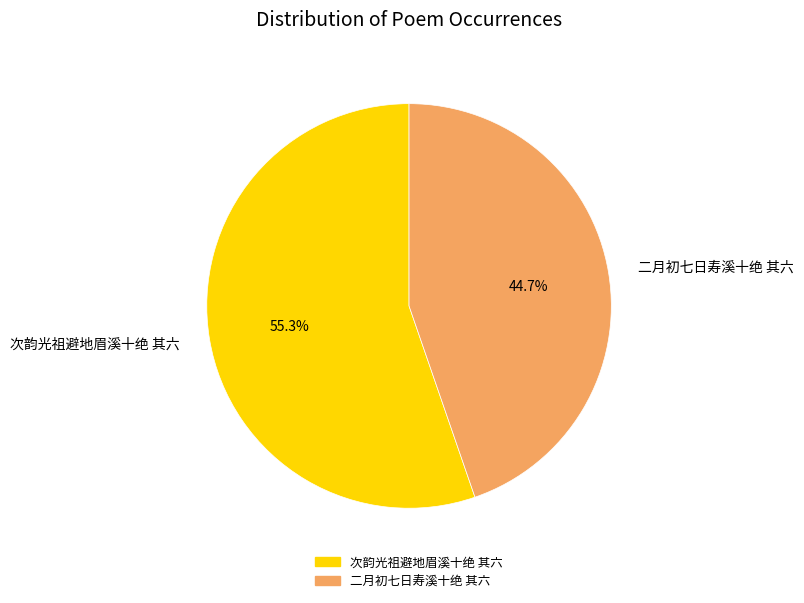

Which slice is the largest?

次韵光祖避地眉溪十绝 其六